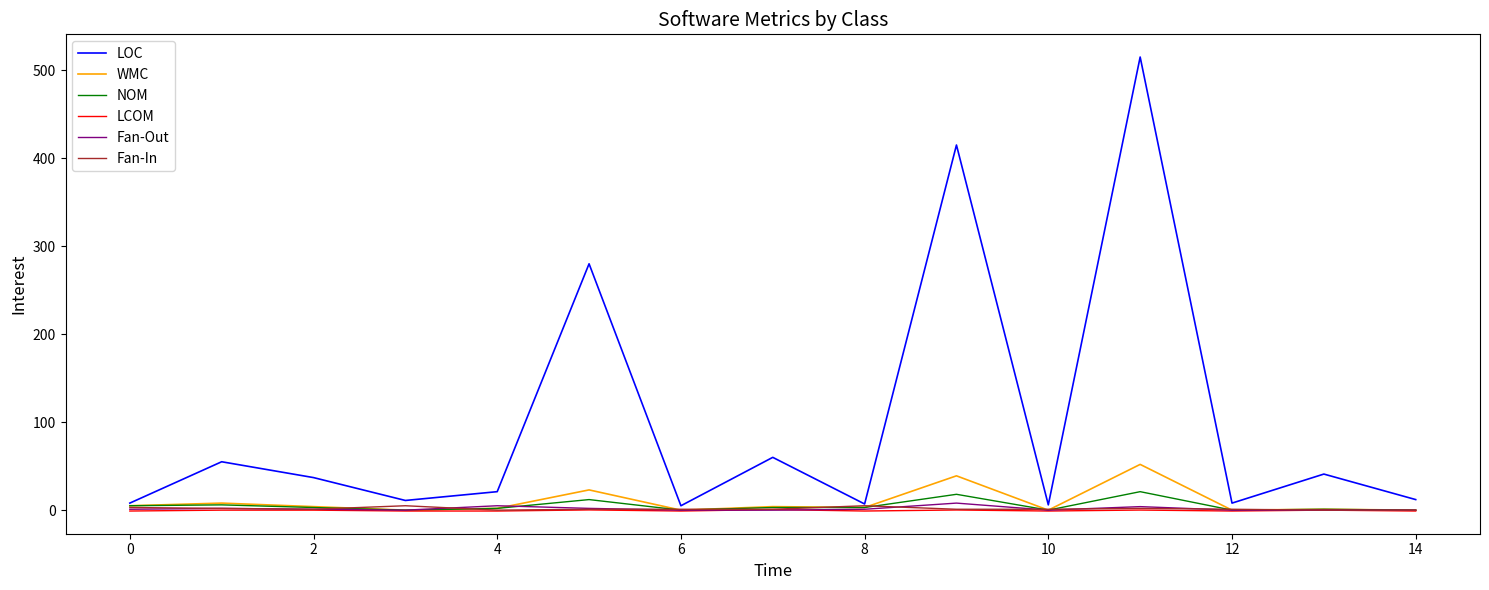

Which series has the largest range (max minus min)?

LOC